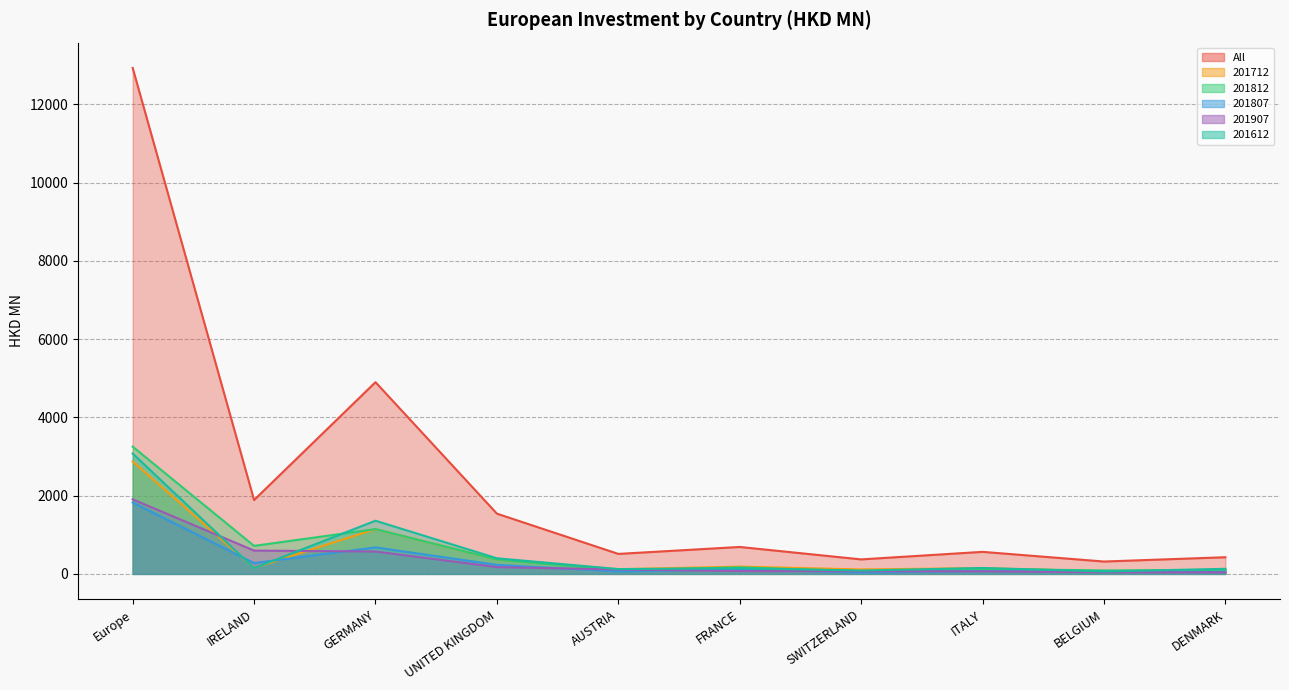

What is the maximum value for 201807?

1824.7